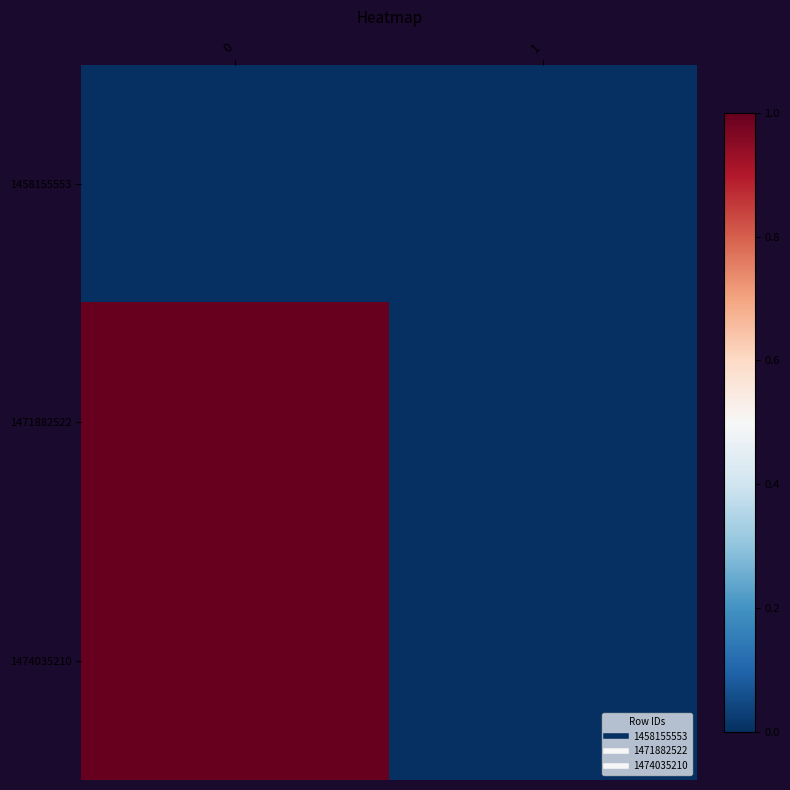

Count the number of data series in this chart.

3